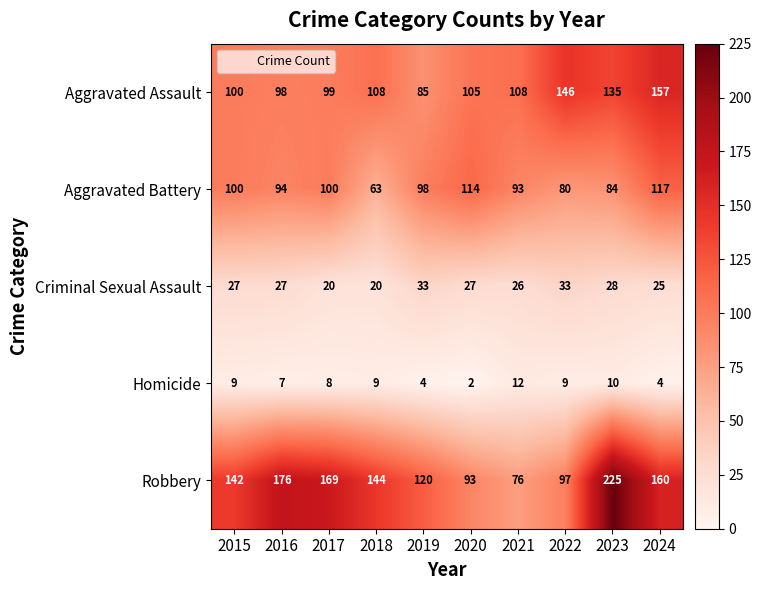

Rank the series by their maximum value, from highest to lowest.

Robbery, Aggravated Assault, Aggravated Battery, Criminal Sexual Assault, Homicide